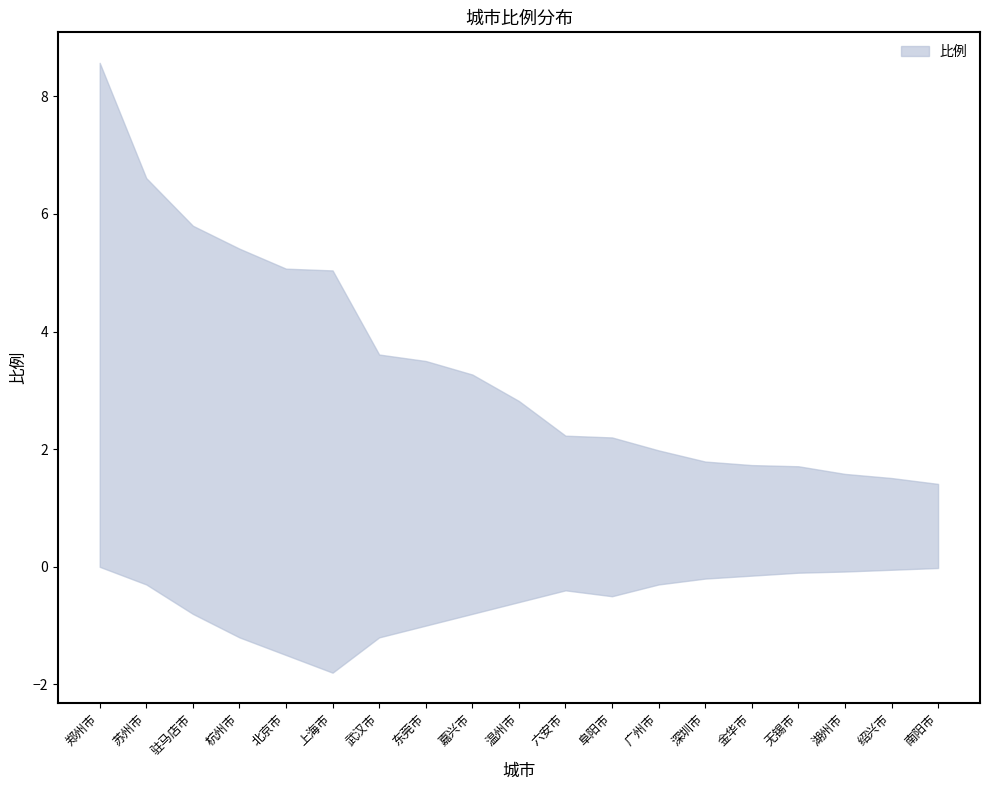

What is the sum of all 比例_lower values?

-11.0